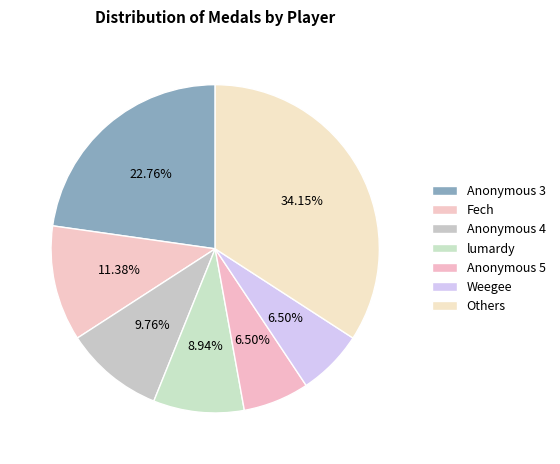

Count the number of slices in the pie.

7